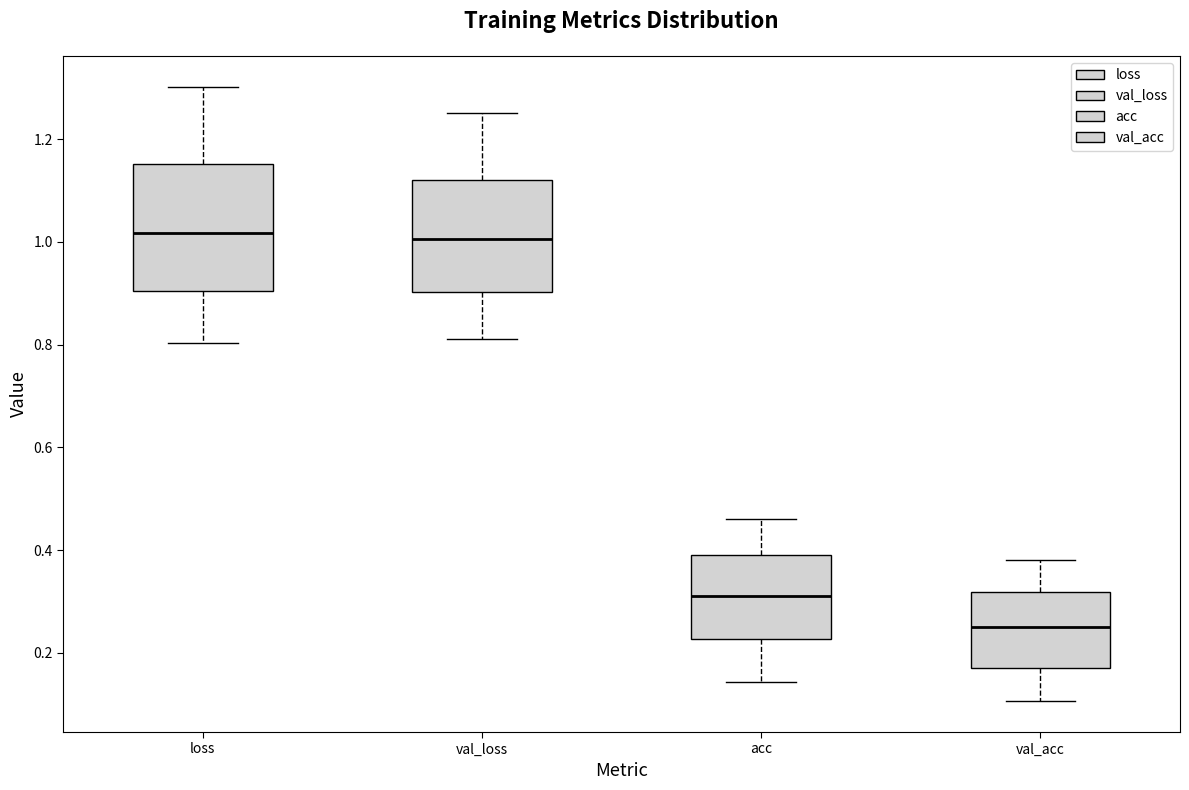

Which box is the tallest, from its lower edge to its upper edge?

loss